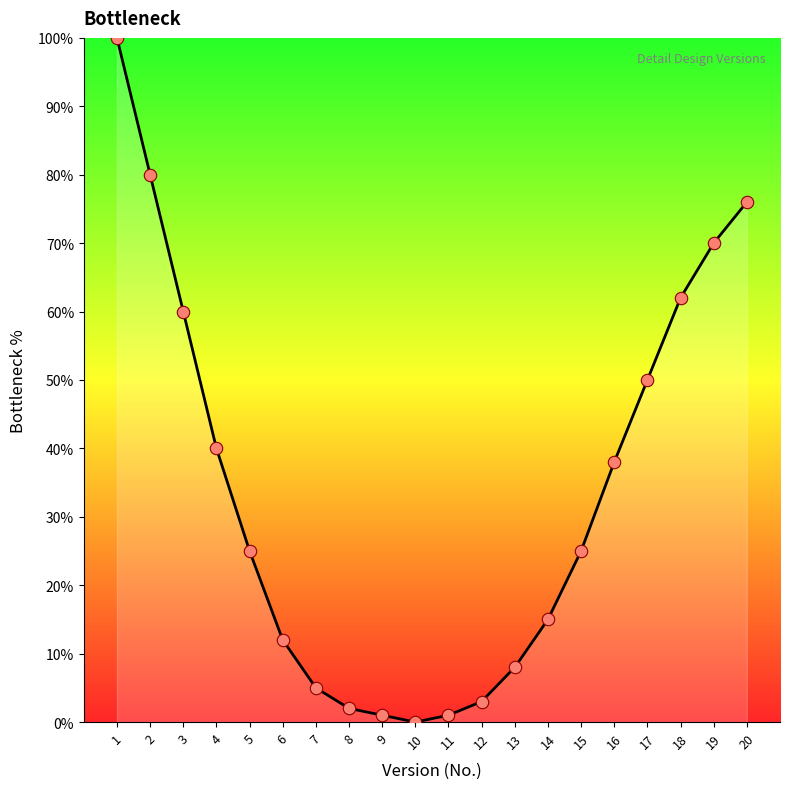

Between 9 and 20, which is larger?

20